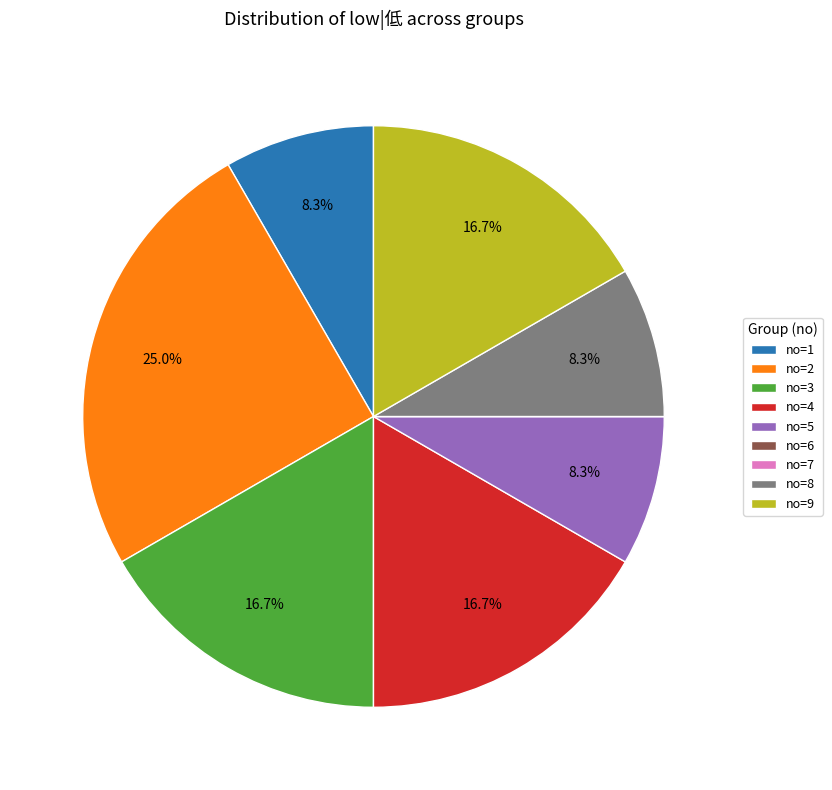

What is the ratio of the value at no=9 to the value at no=1?

2.0